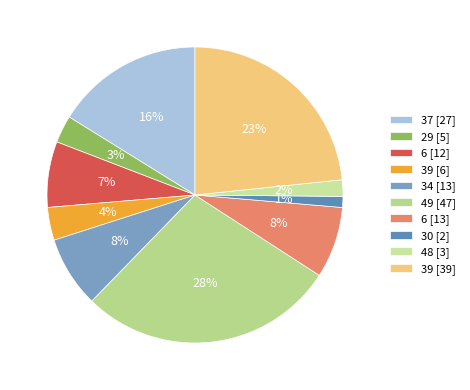

Is there any slice that represents more than half of the pie?

No